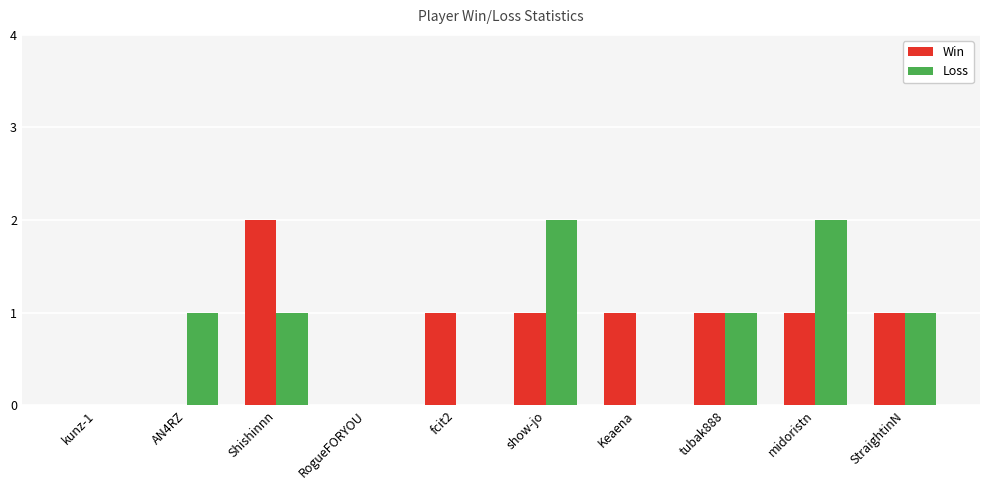

What is the sum of all Win values?

8